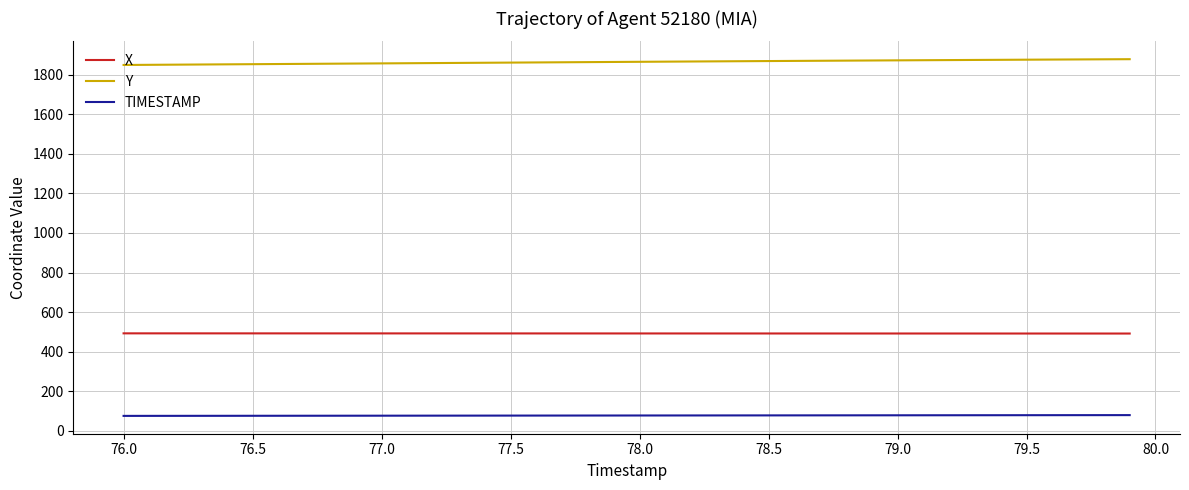

List the series in order of their peak value, highest first.

Y, X, TIMESTAMP